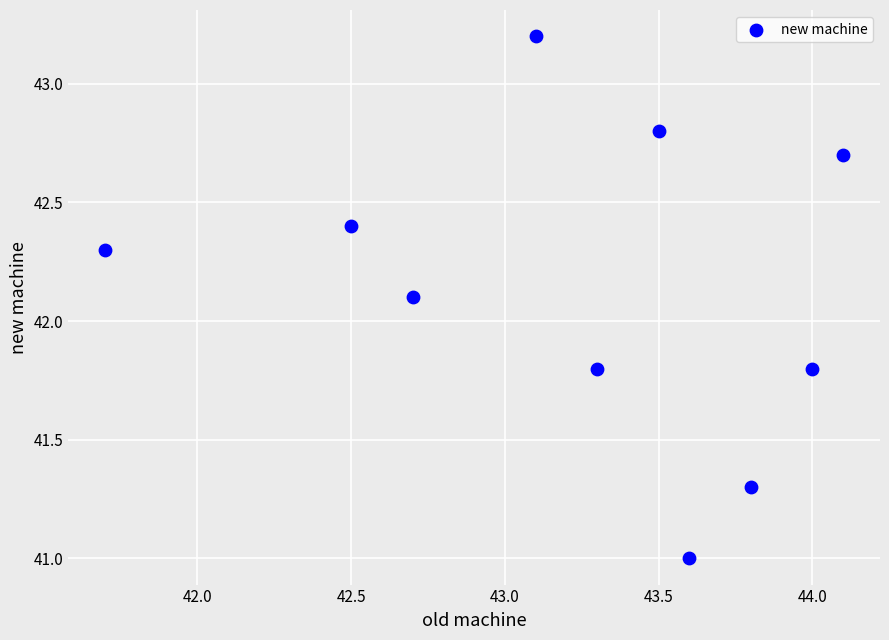

What is the average X value?

43.2